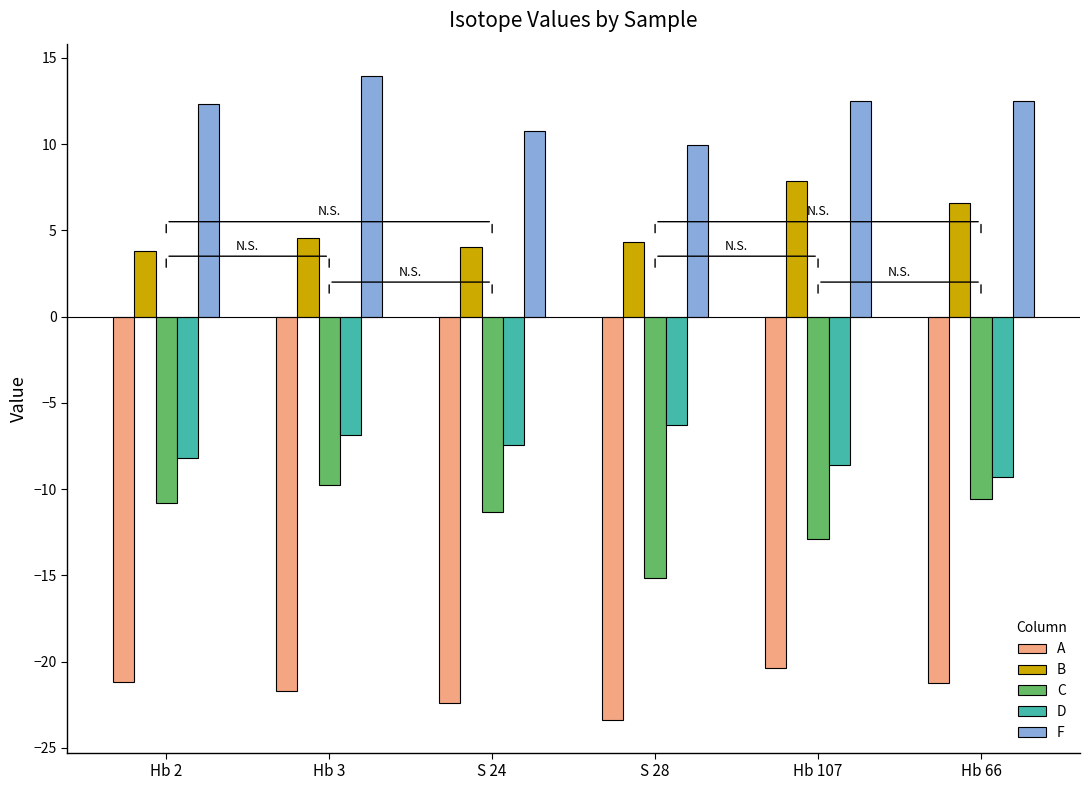

Rank the series by their maximum value, from lowest to highest.

A, C, D, B, F